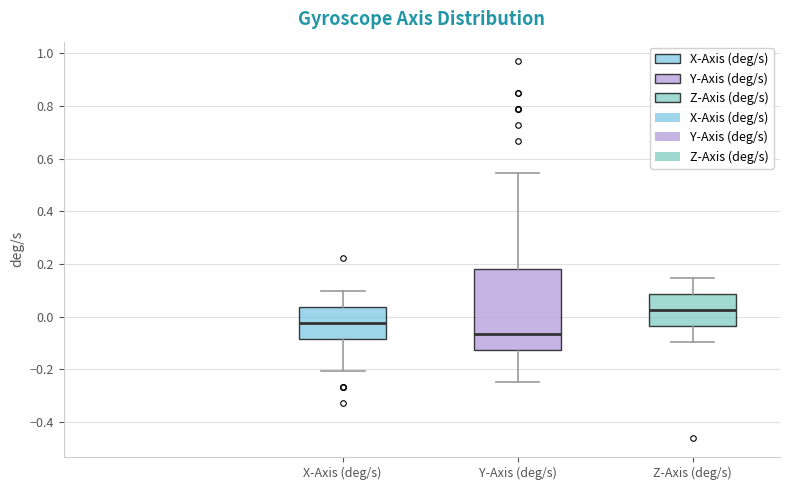

Where is the lower edge of the box for Y-Axis (deg/s) on the y-axis? The values are not printed on the chart, so give them approximately, as read against the axis.

-0.12